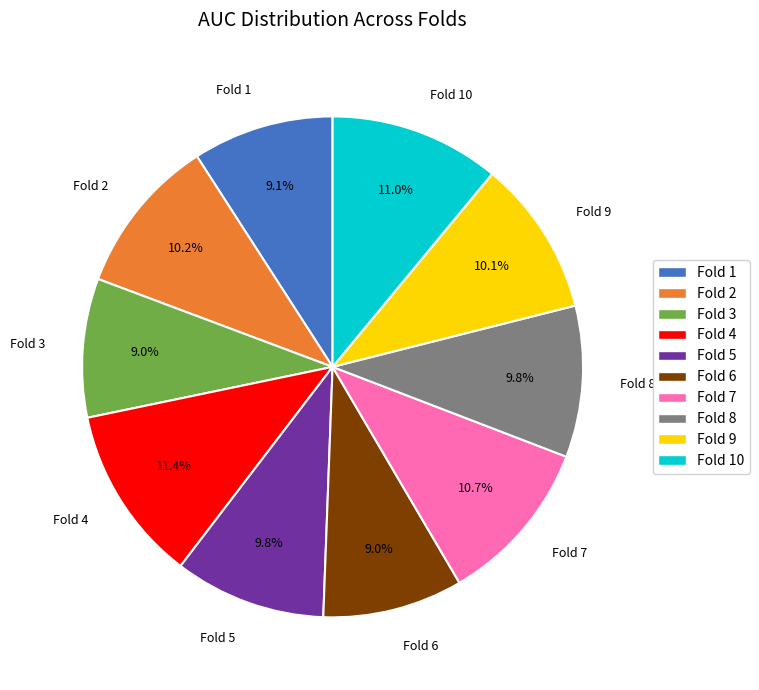

Is there any slice that represents more than half of the pie?

No